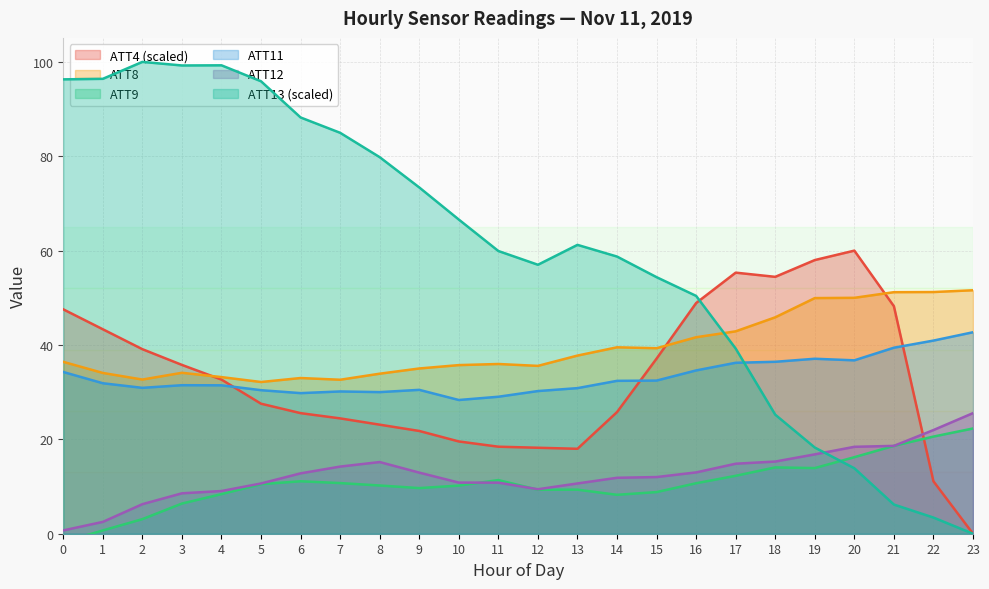

How many series are shown in this chart?

6